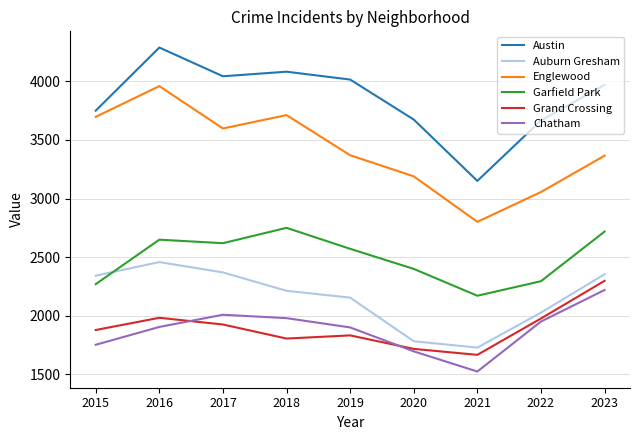

At which label does Auburn Gresham first exceed 2213?

2015